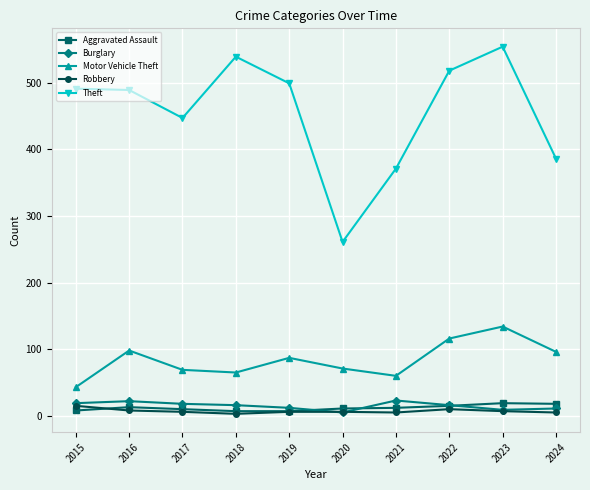

True or false: Motor Vehicle Theft and Burglary cross at least once.

False